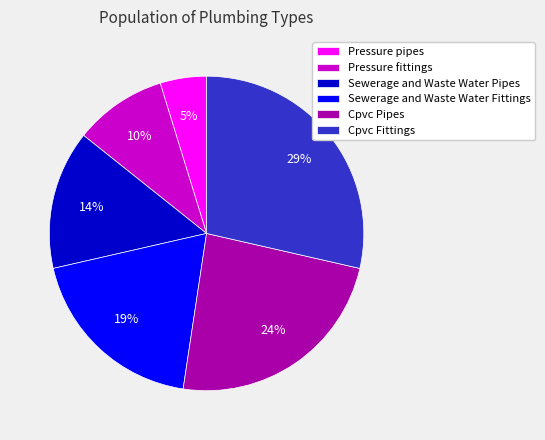

What is the smallest slice in the pie chart?

Pressure pipes